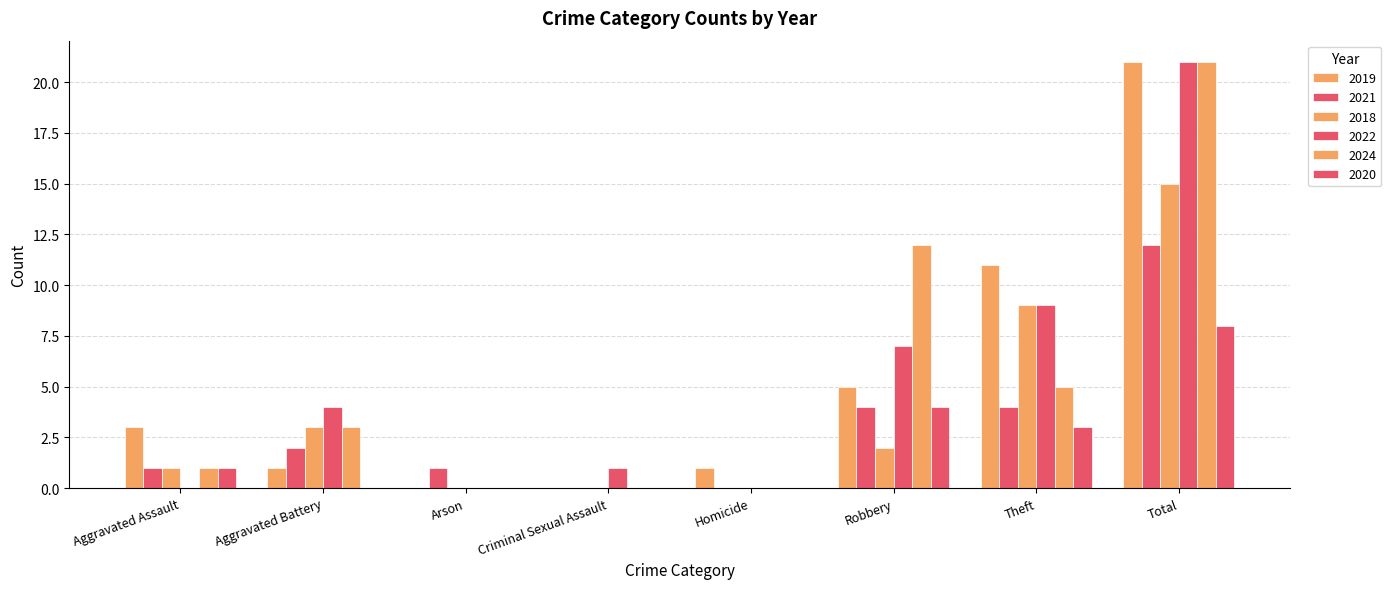

Which series has the largest range (max minus min)?

2019